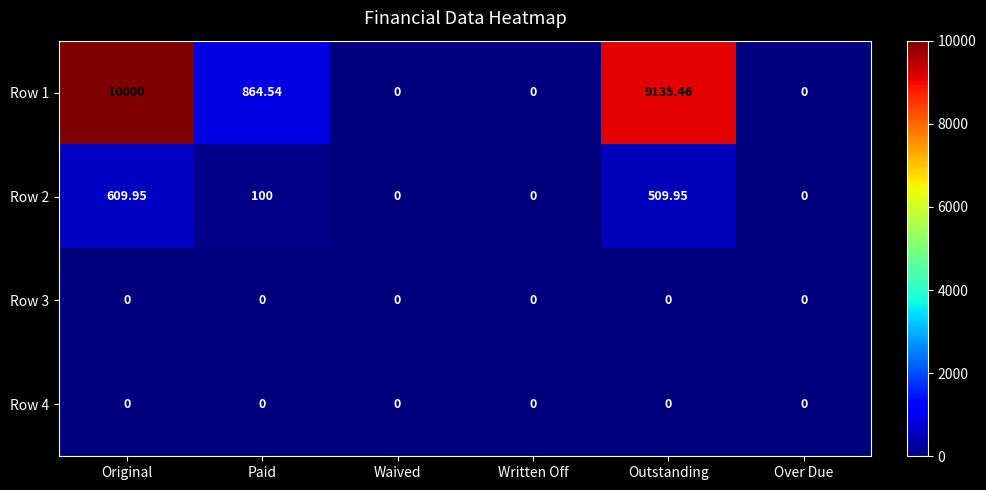

At which category is the sum across all series the highest?

Original